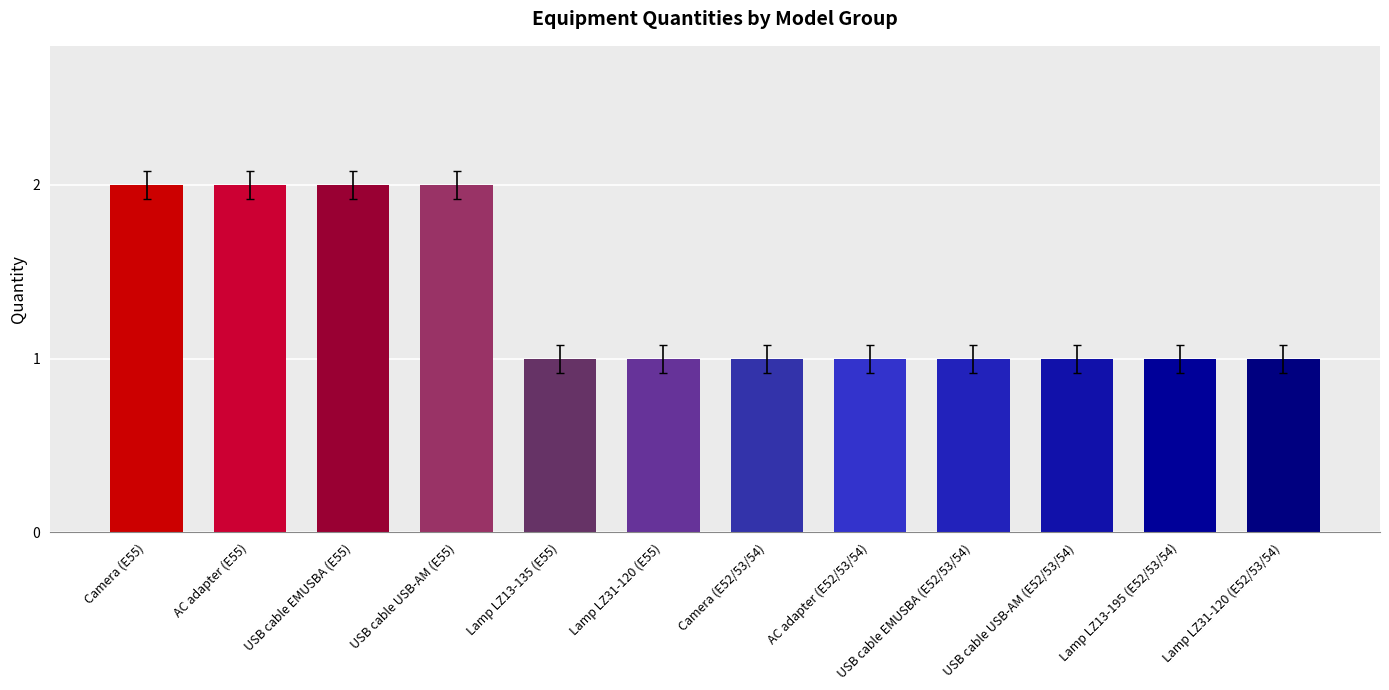

Is it true that the value at AC adapter (E52/53/54) is 1?

True